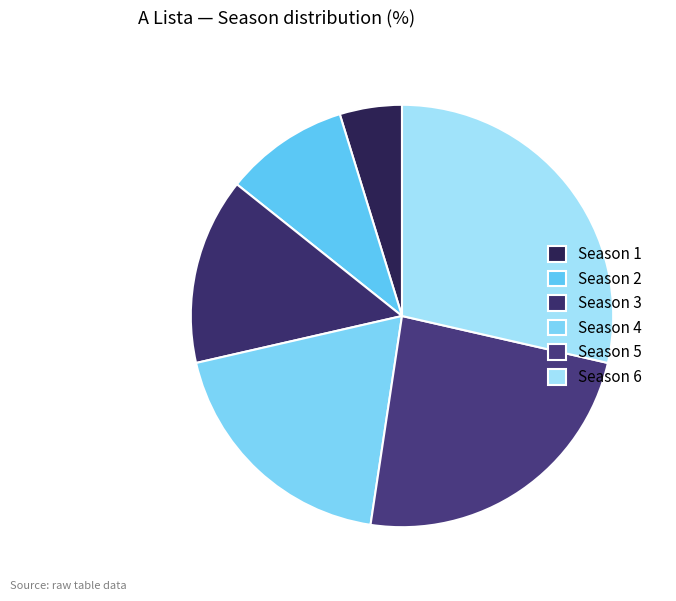

The Season 5 slice represents 13% of the pie. True or false?

False